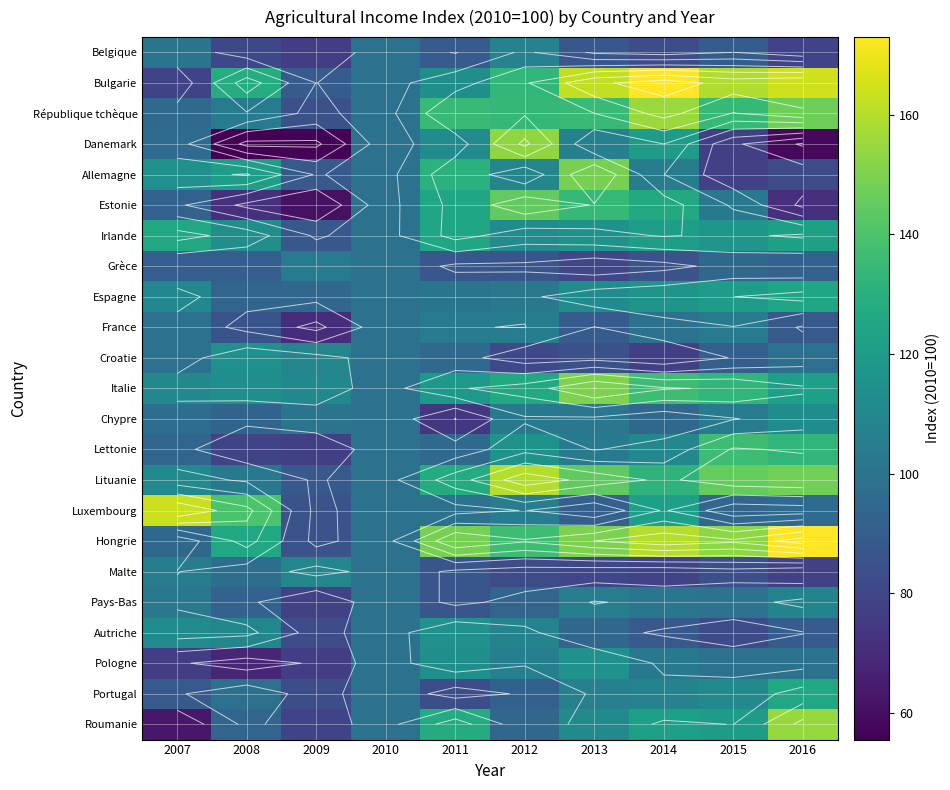

Rank the series at 2009 from highest to lowest value.

Italie, Malte, Croatie, Grèce, Chypre, Espagne, Bulgarie, Allemagne, Lituanie, Irlande, Luxembourg, Hongrie, République tchèque, Portugal, Autriche, Roumanie, Pays-Bas, Lettonie, Belgique, Pologne, France, Estonie, Danemark